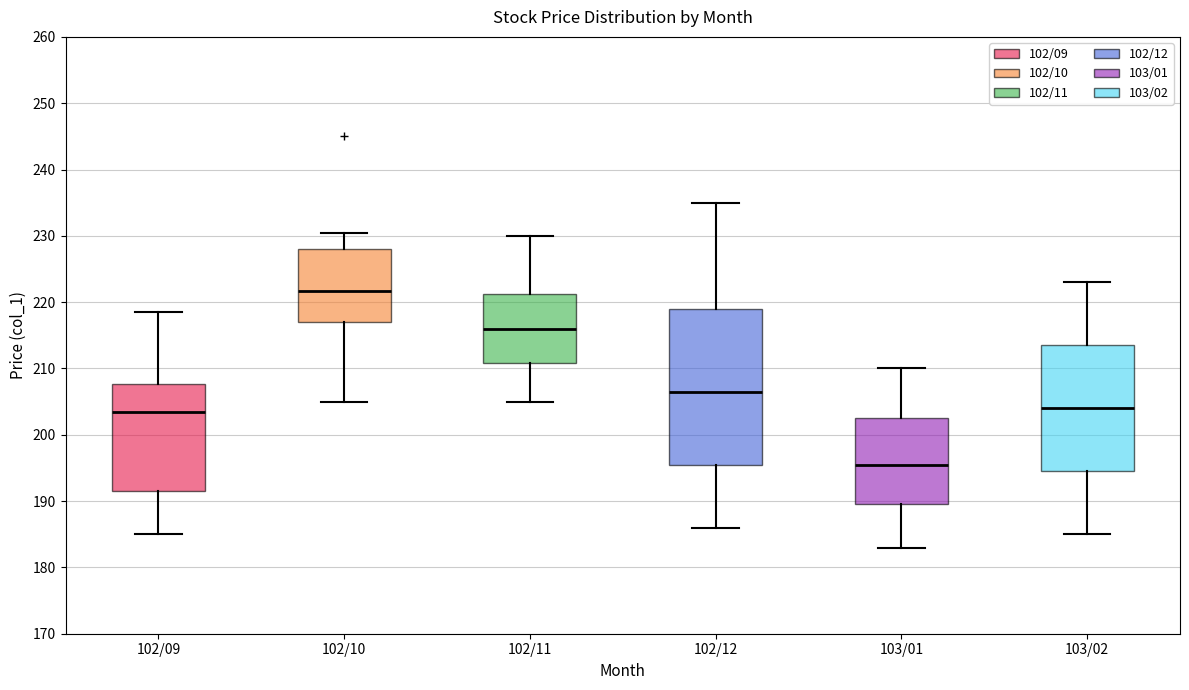

Which box's median line is the lowest?

103/01